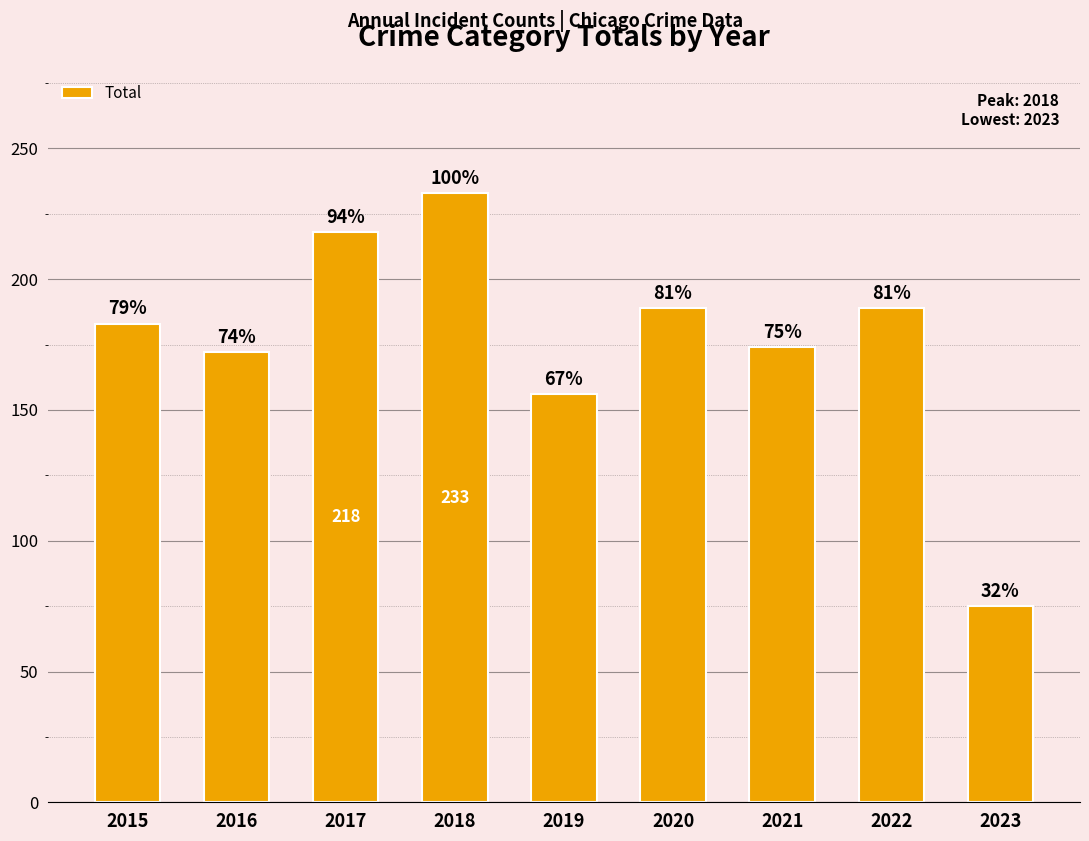

Are the bars horizontal?

No